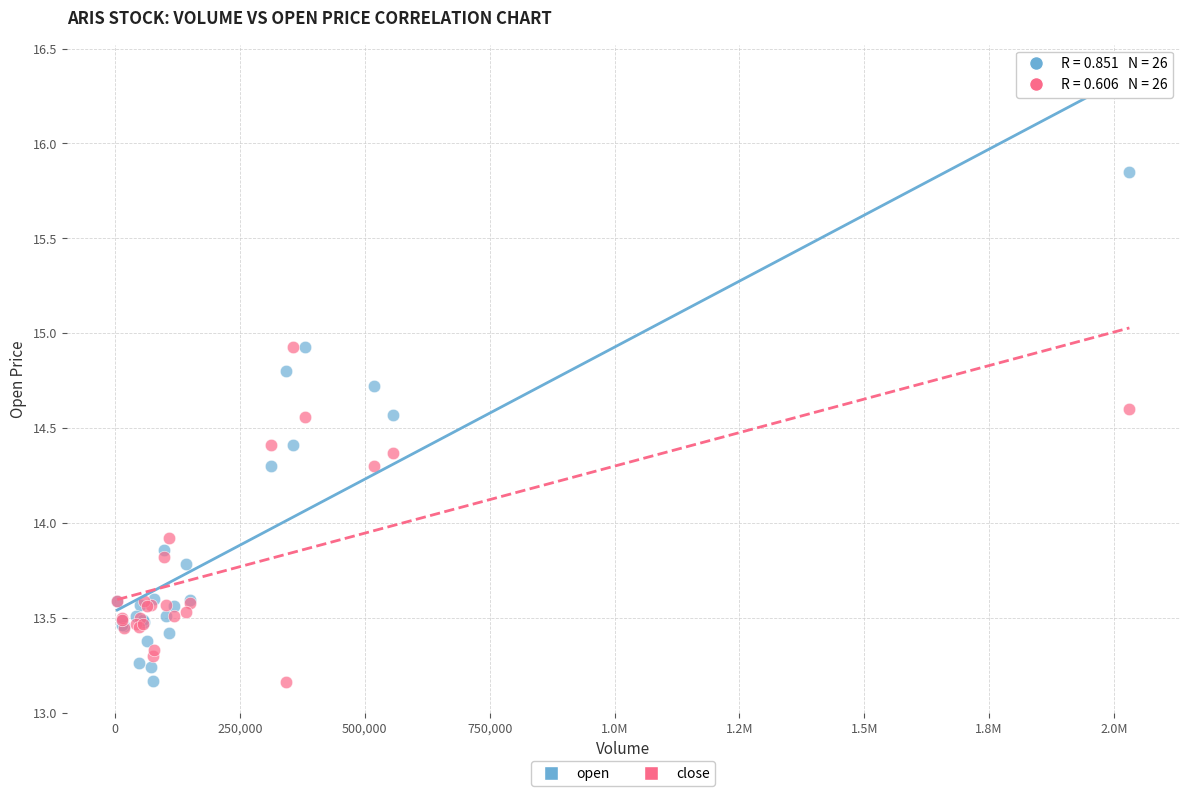

Which series contains the highest Y value?

open